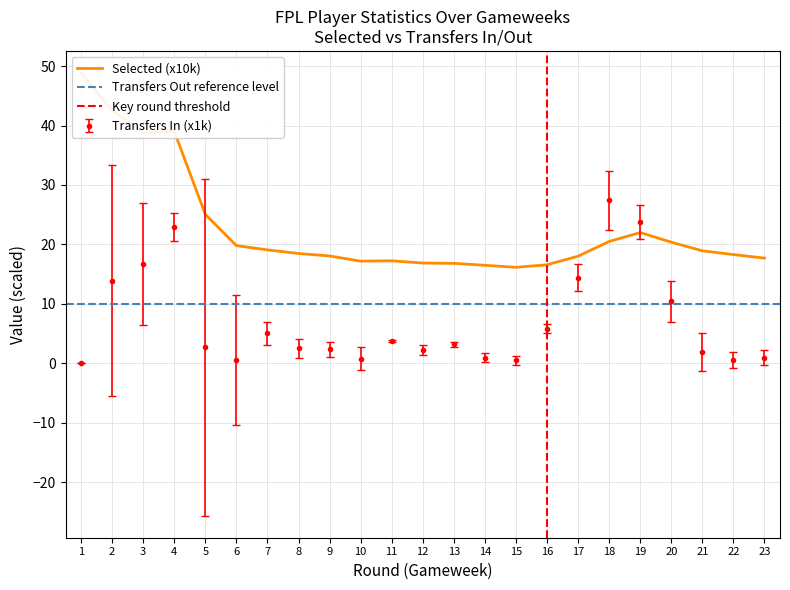

What is the average value of the transfers_in series?

7.1